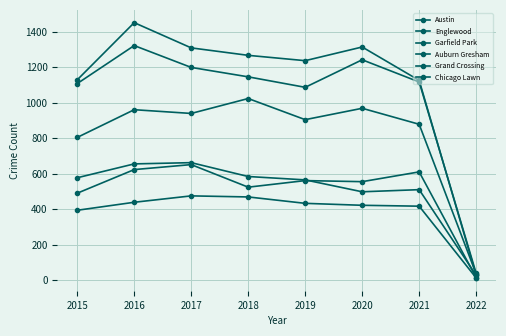

What is the value of the Chicago Lawn point at the 7th from the left?

417